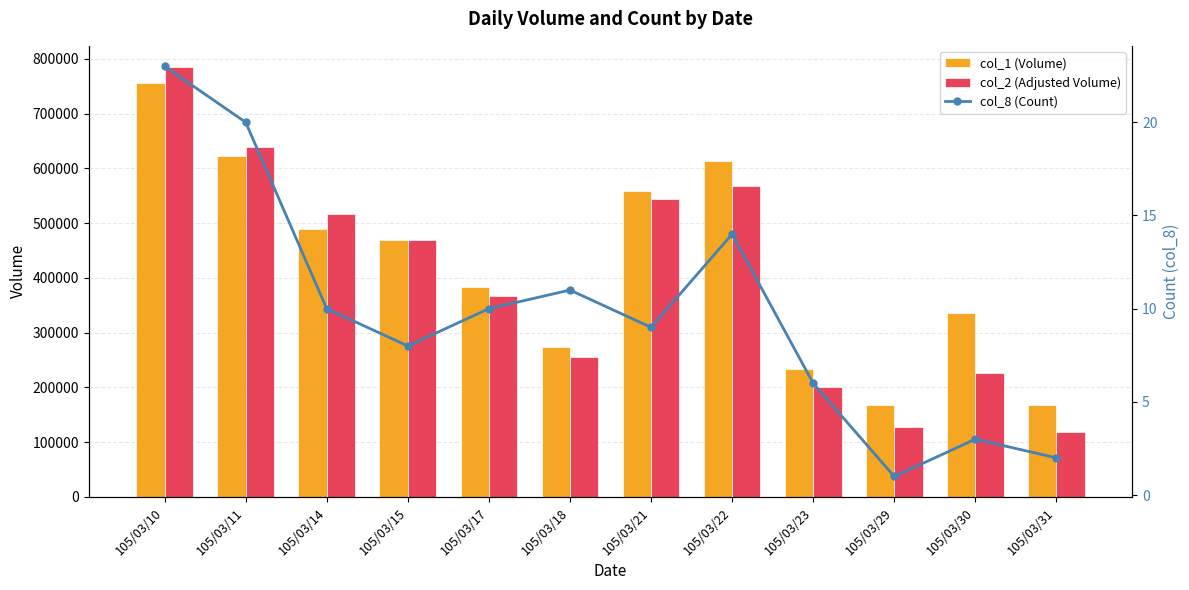

How many groups of bars are there?

12